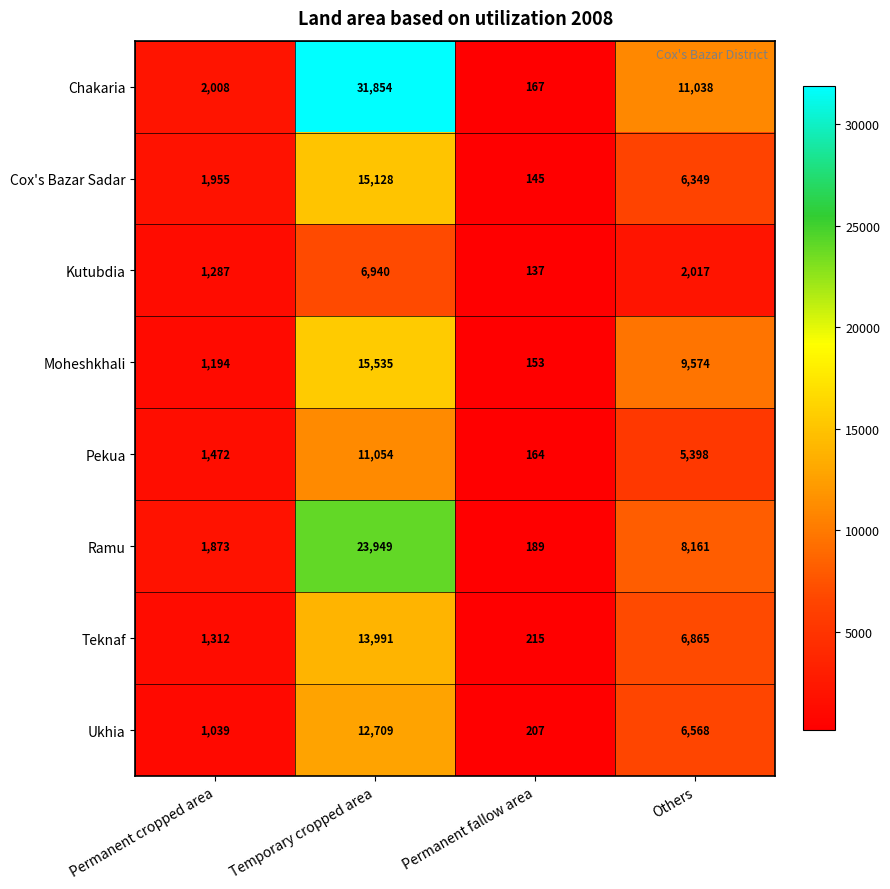

The value of Cox's Bazar Sadar at Permanent cropped area is 849. True or false?

False